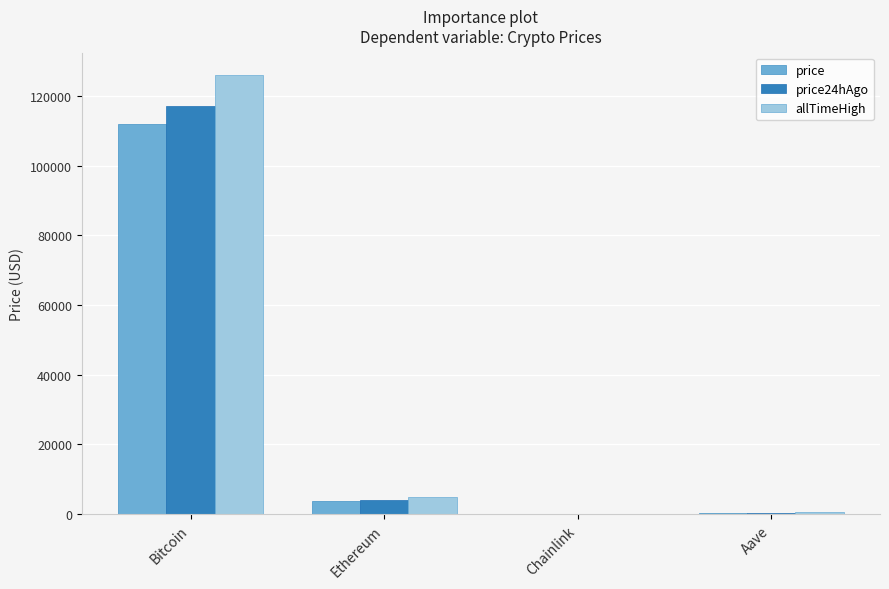

What is the sum of the price values at Ethereum and Bitcoin?

115856.9